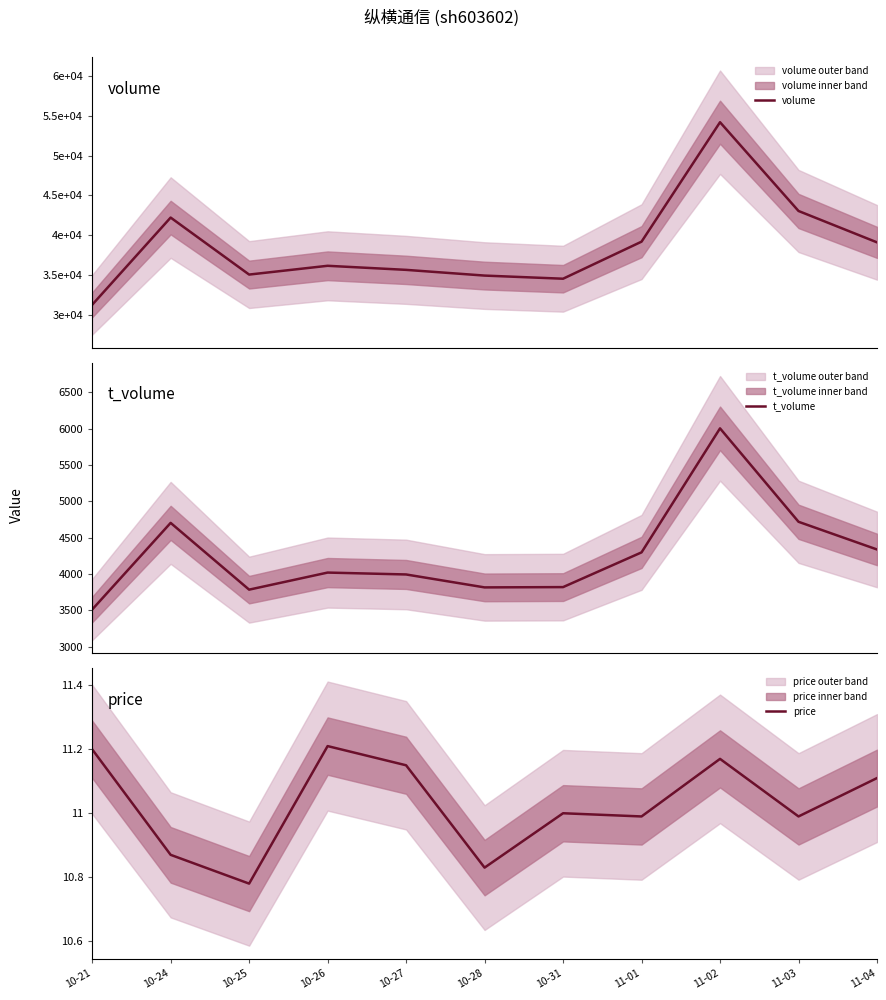

Where is volume nearest to the value 42733?

11-03